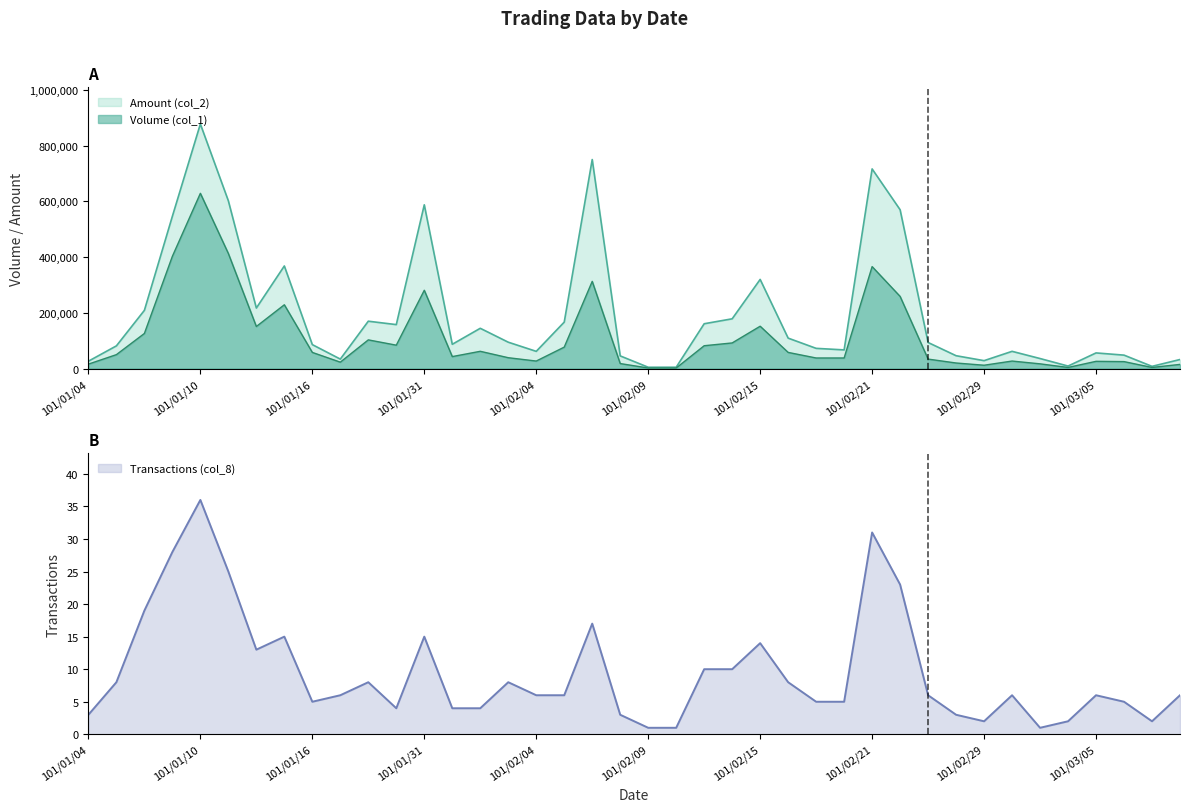

True or false: Transactions (col_8) has a value of 14 at 101/02/03.

False